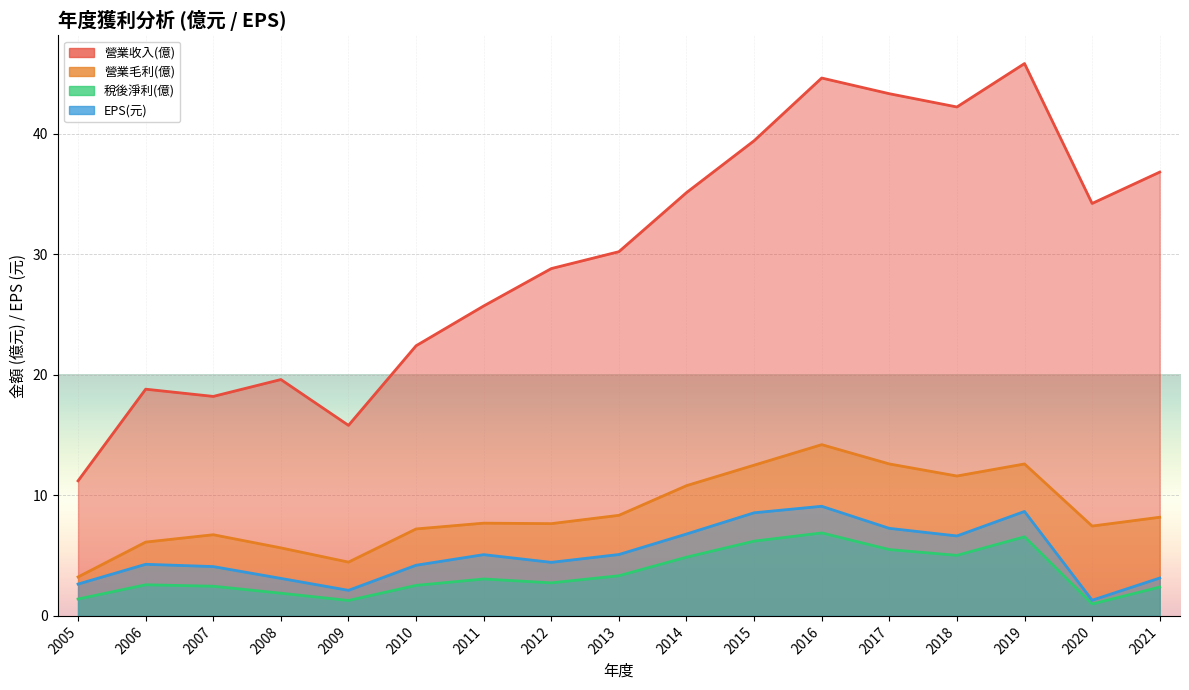

What is the difference between the second highest and second lowest values in the 稅後淨利(億) series?

5.3